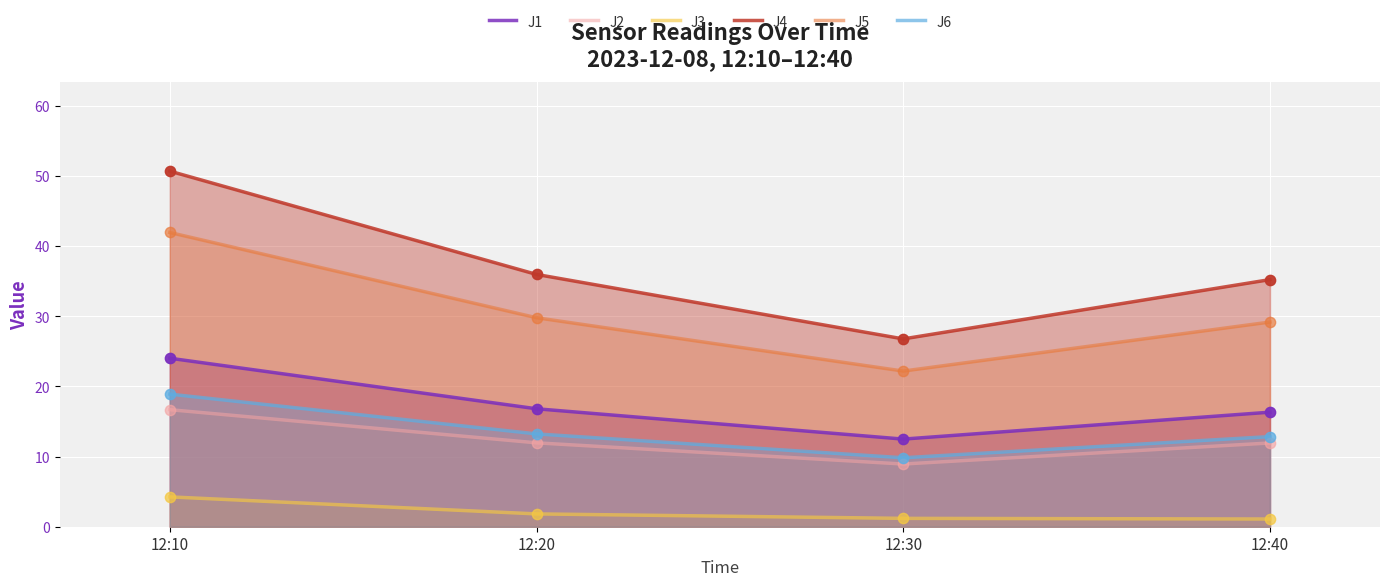

Which series contains the lowest Y value?

J3